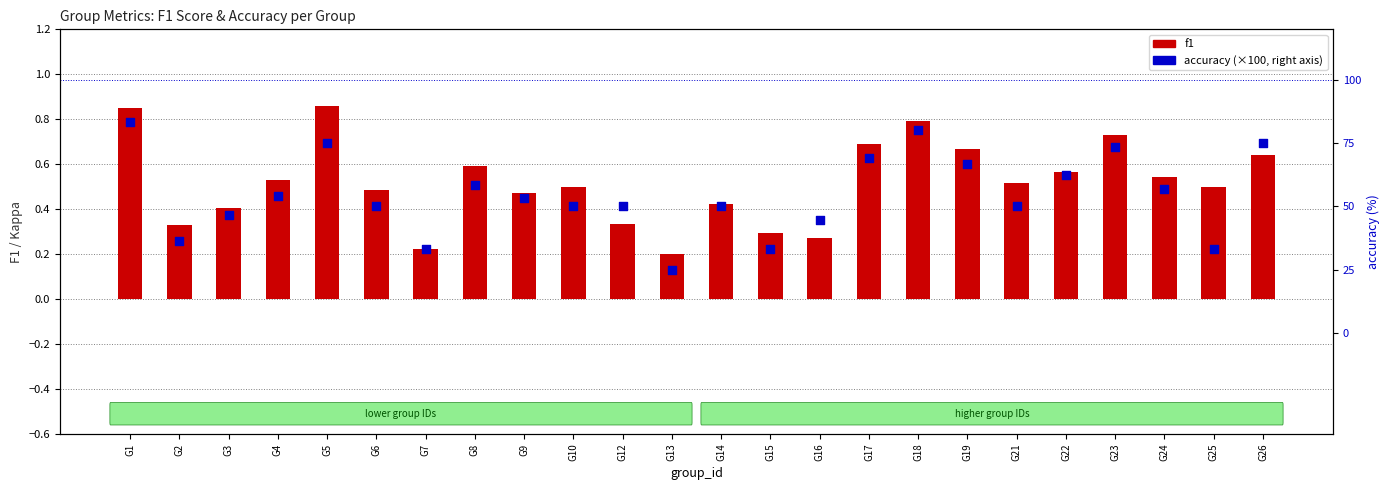

What are all the series names shown in the legend?

f1, accuracy (×100)